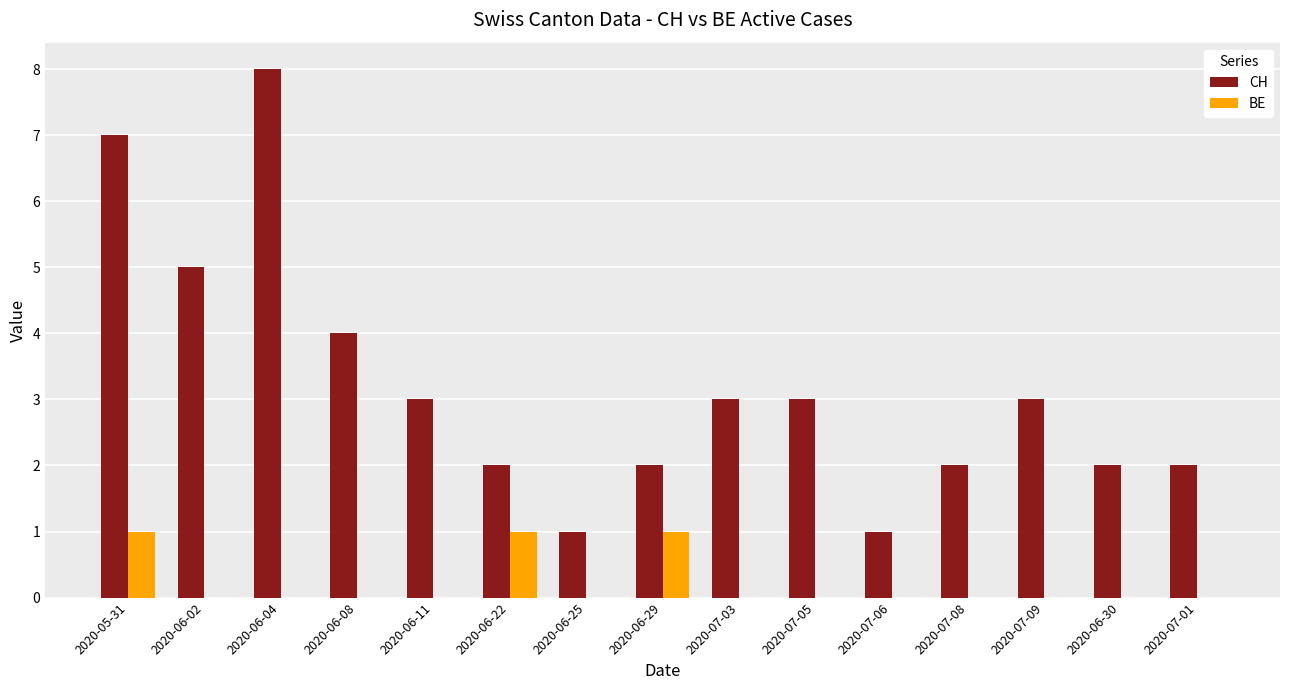

What is the sum of all CH values?

48